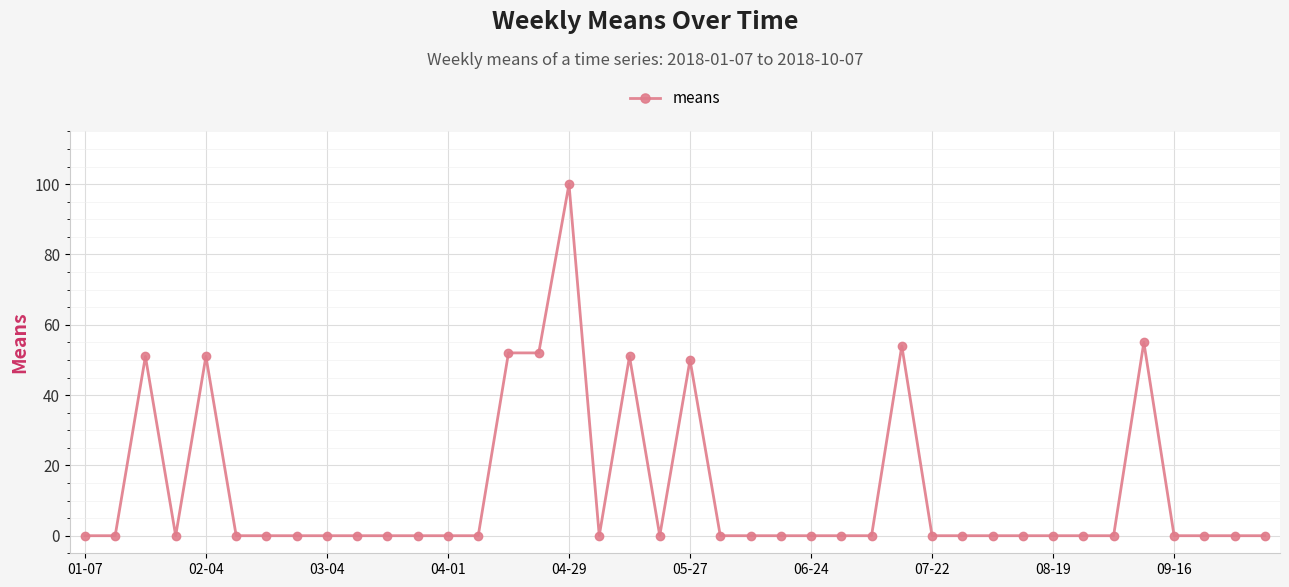

What is the sum of all values?

516